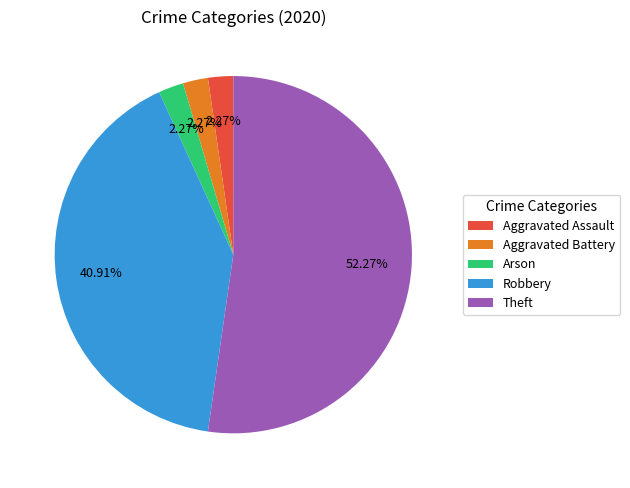

To the nearest percent, what is the combined percentage of Aggravated Battery and Arson?

5%